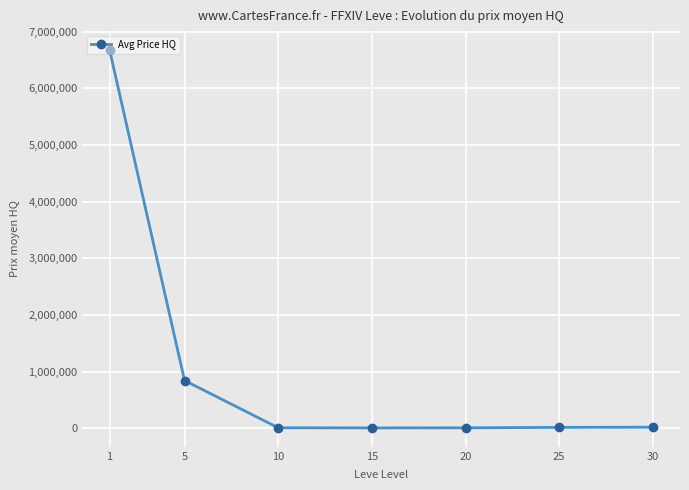

What is the value of the 1st point from the left?

6676113.0